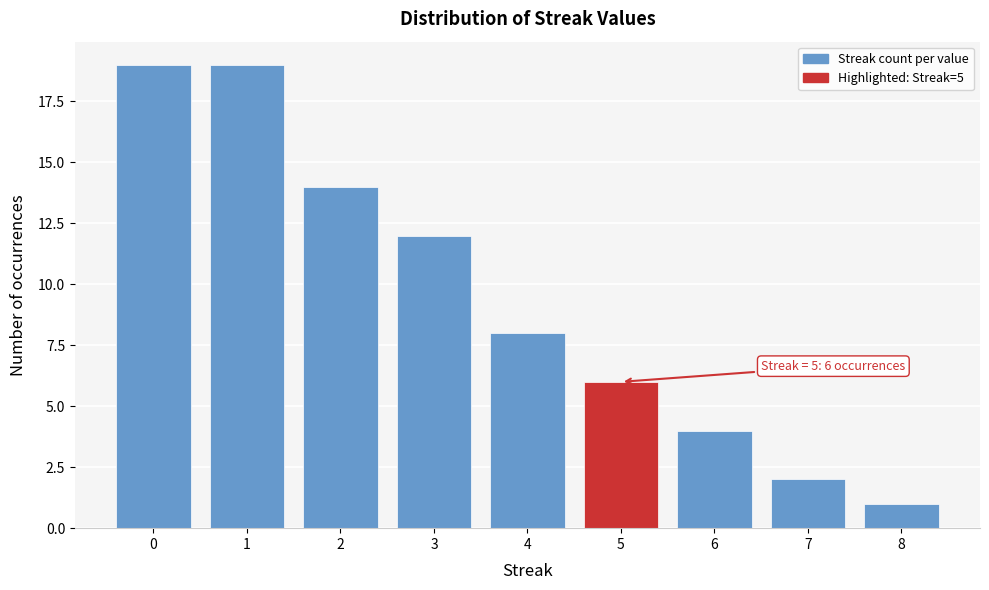

Reading left to right, transcribe all the data shown in this chart.

19	19	14	12	8	6	4	2	1